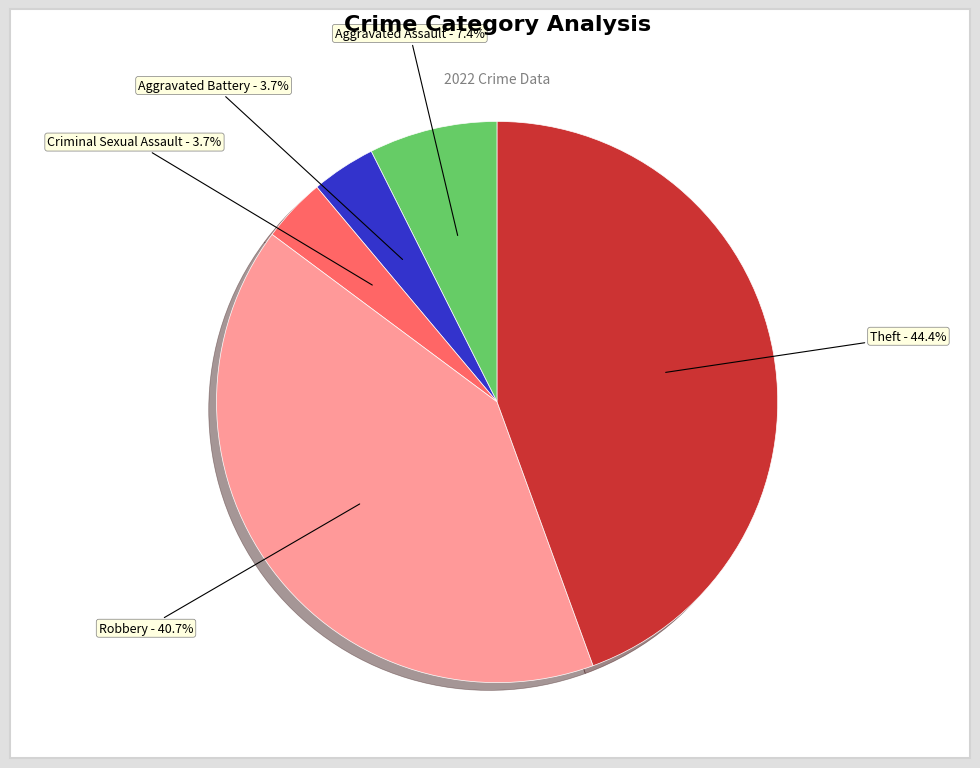

True or false: Criminal Sexual Assault accounts for 18% of the total.

False